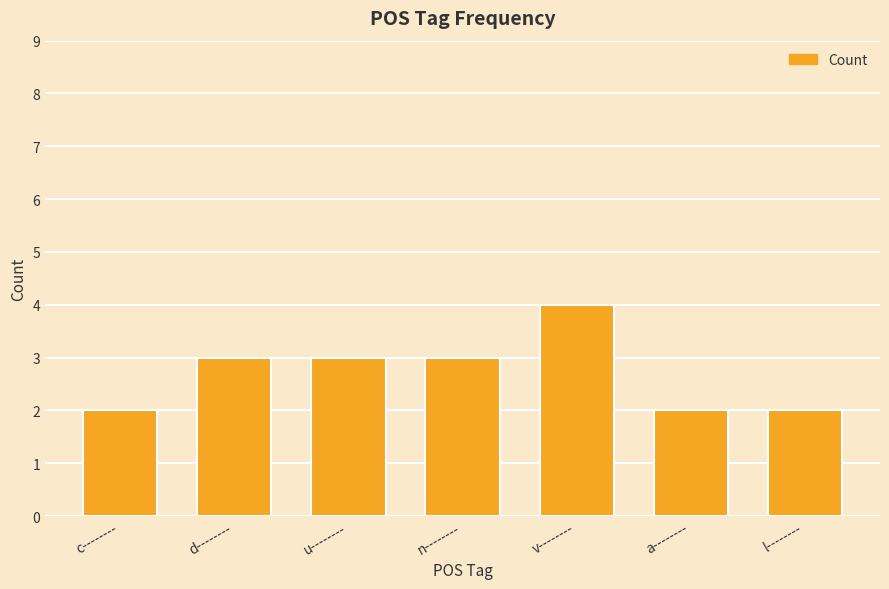

How many categories are shown in the chart?

7